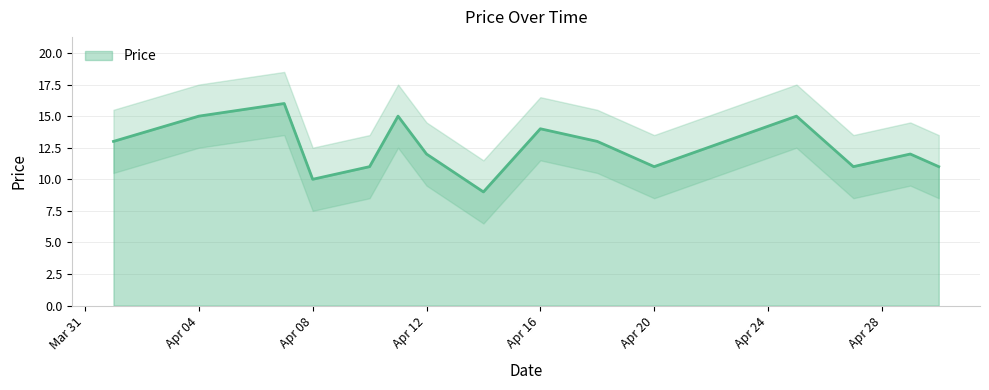

The Price series shows 15 at Apr 04. True or false?

True